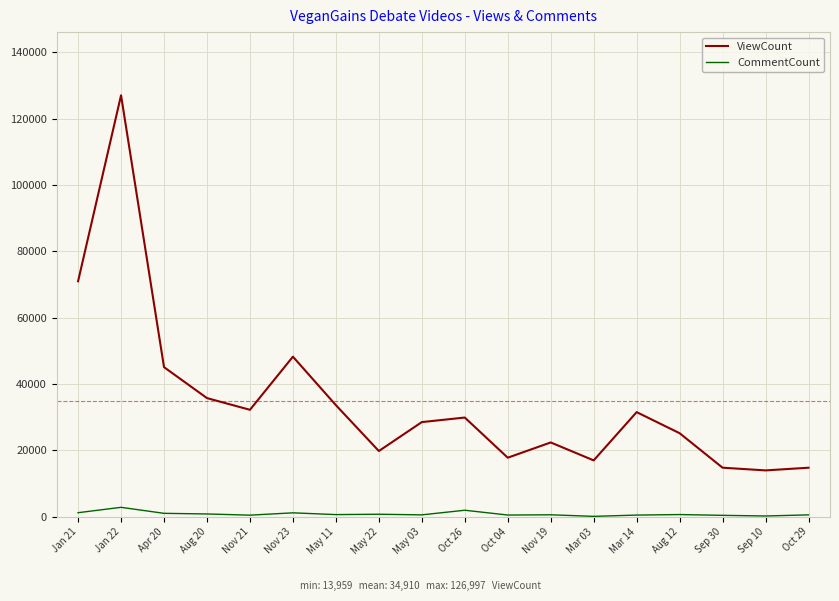

Rank the series by their average value, from highest to lowest.

ViewCount, CommentCount